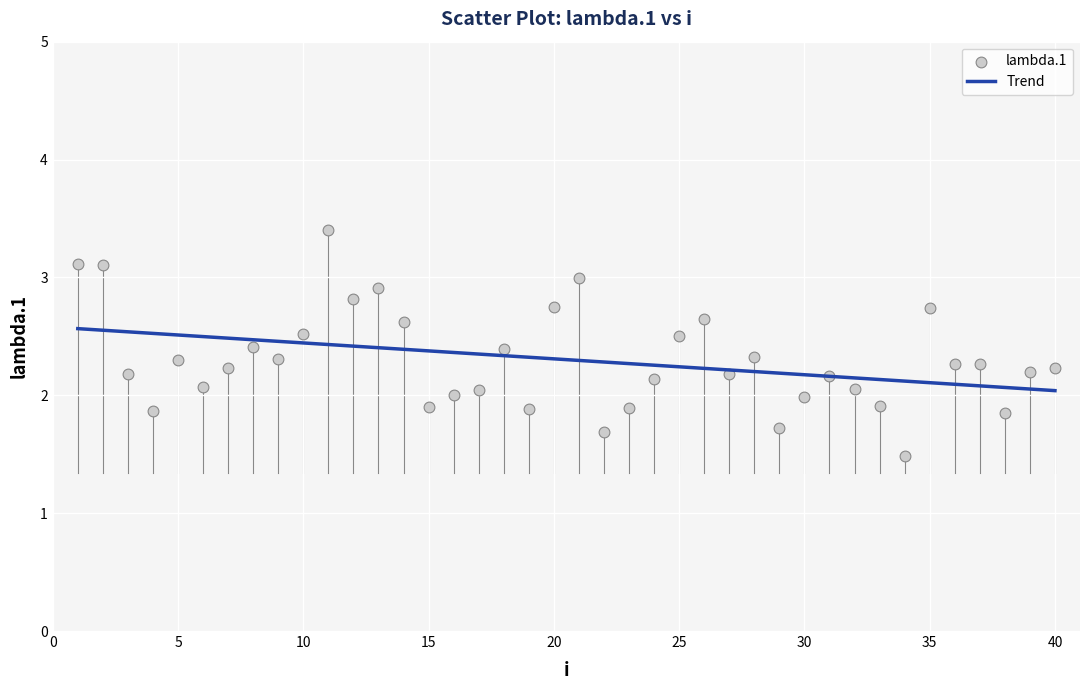

What is the range of Y values (max minus min)?

1.9